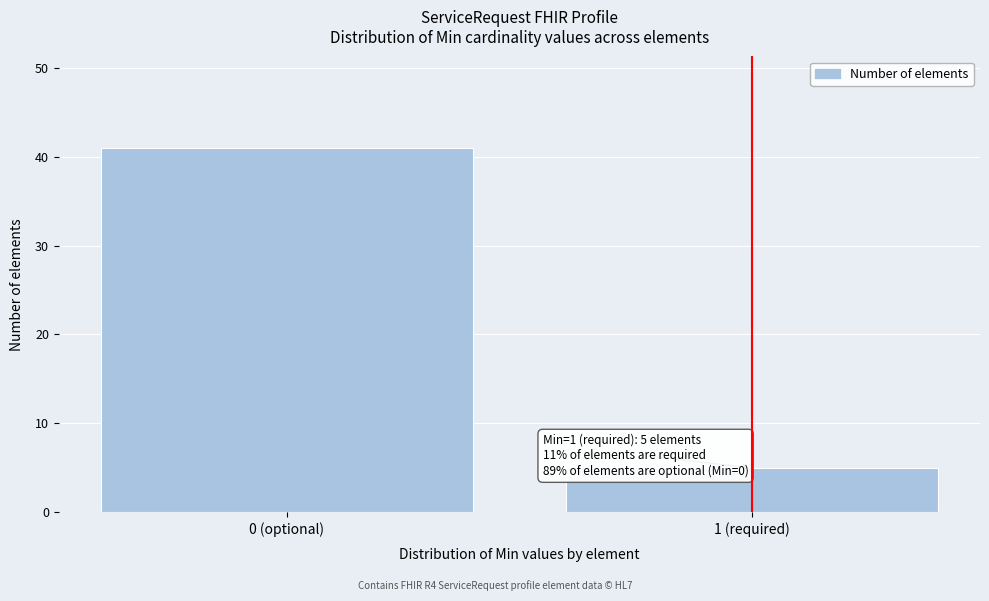

Reading left to right, extract all data points from this chart.

41	5